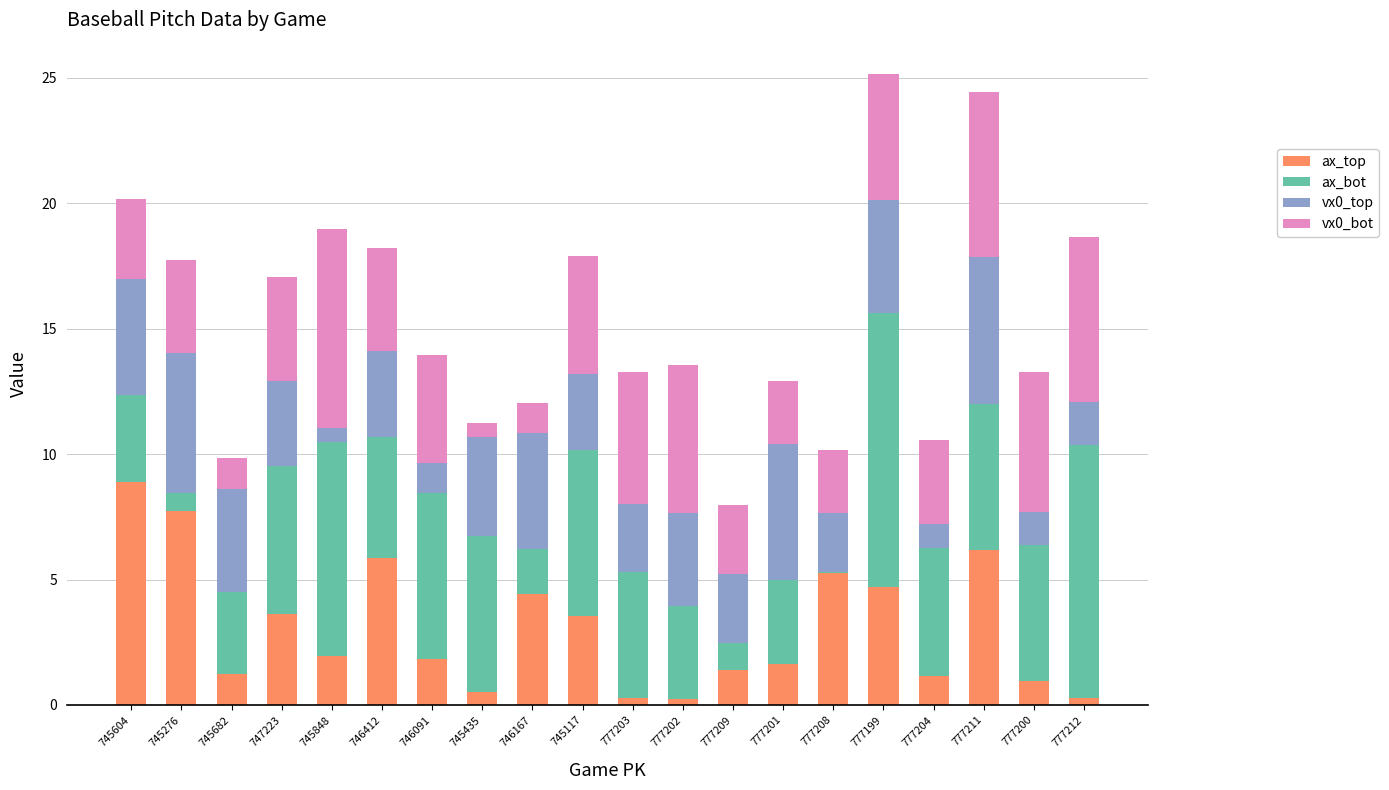

What is the highest value of the ax_top series?

8.9